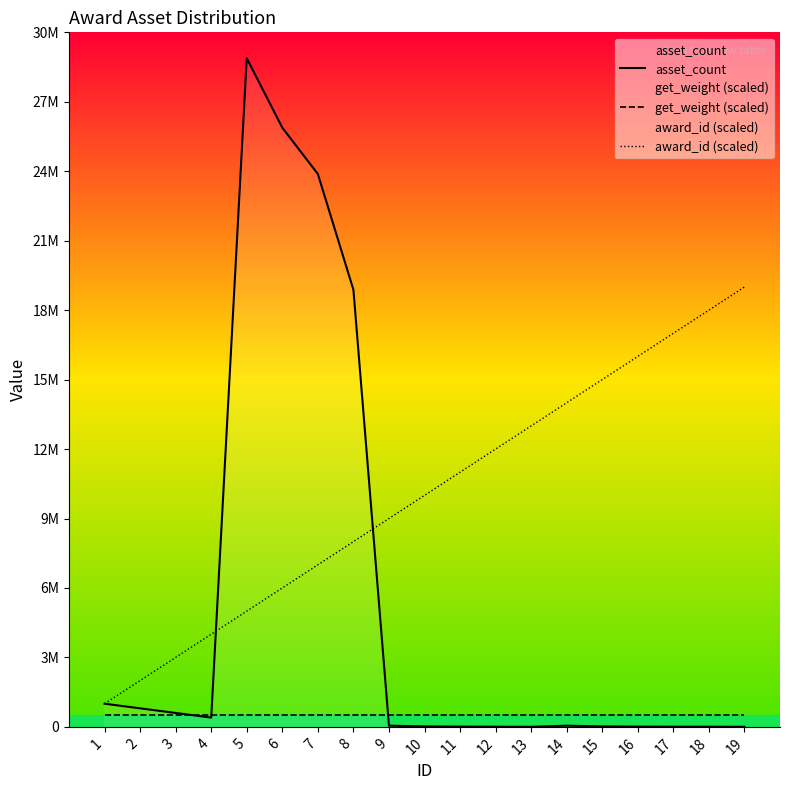

Reading left to right, list all the values displayed in this chart.

asset_count: 1=1000000	2=800000	3=600000	4=400000	5=28880000	6=25880000	7=23880000	8=18880000	9=50000	10=20000	11=10000	12=5000	13=2000	14=50000	15=20000	16=10000	17=5000	18=5000	19=3000
get_weight (scaled): 1=500000	2=500000	3=500000	4=500000	5=500000	6=500000	7=500000	8=500000	9=500000	10=500000	11=500000	12=500000	13=500000	14=500000	15=500000	16=500000	17=500000	18=500000	19=500000
award_id (scaled): 1=1000000	2=2000000	3=3000000	4=4000000	5=5000000	6=6000000	7=7000000	8=8000000	9=9000000	10=10000000	11=11000000	12=12000000	13=13000000	14=14000000	15=15000000	16=16000000	17=17000000	18=18000000	19=19000000